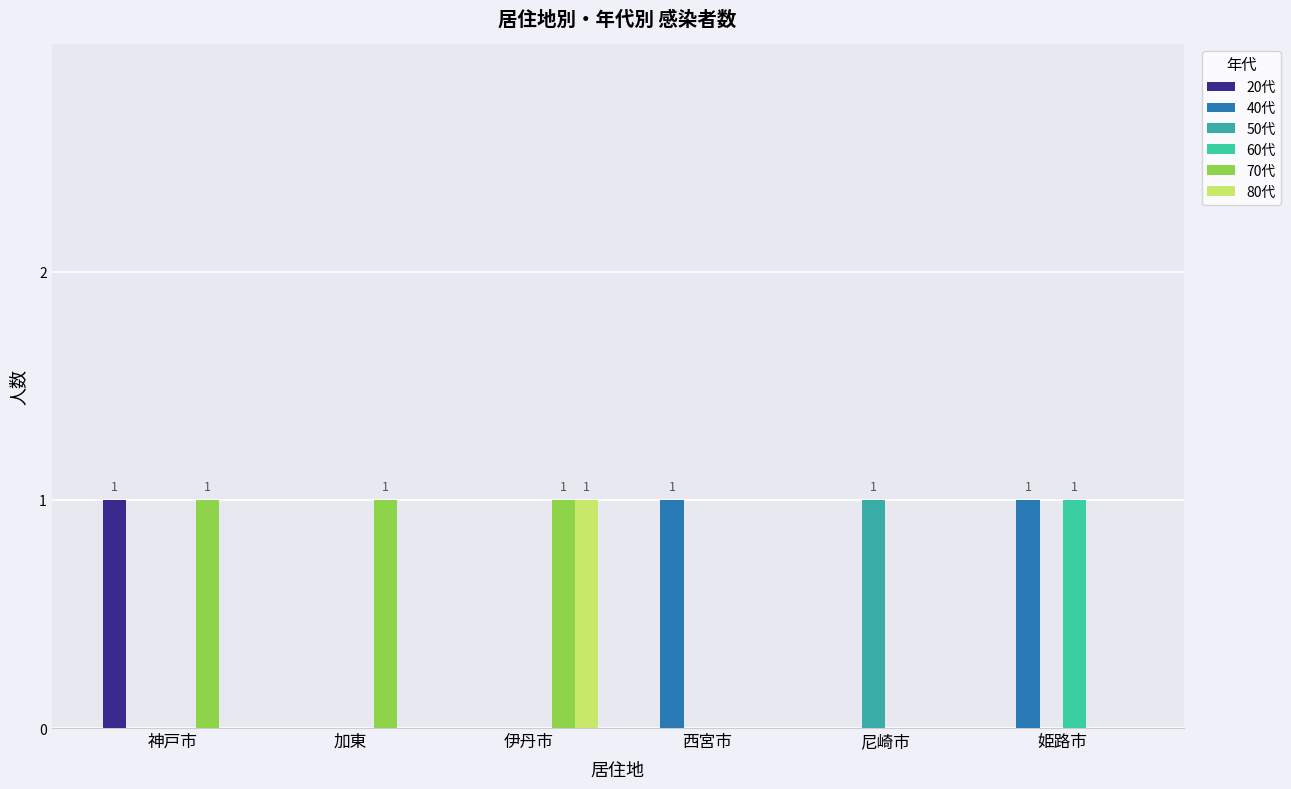

Is the value of 70代 at 尼崎市 greater than the value of 80代 at 加東?

No